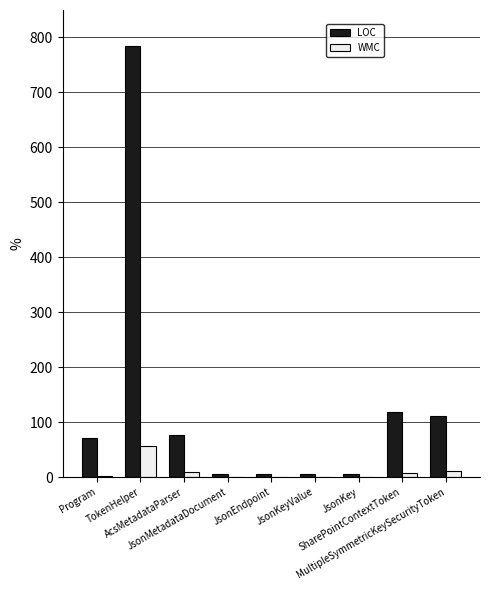

Which series has the largest total across all categories?

LOC